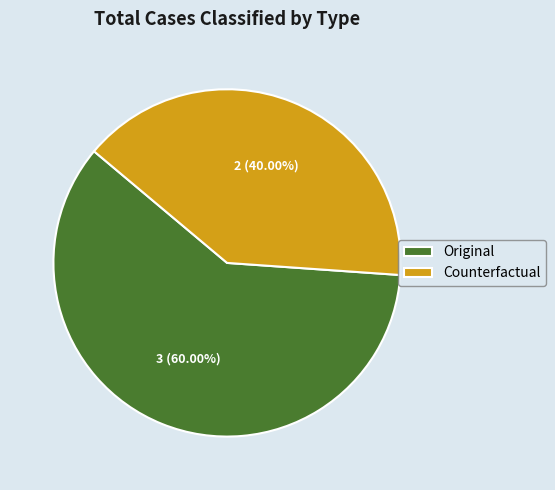

Do Counterfactual and Original together represent more than half of the pie?

Yes